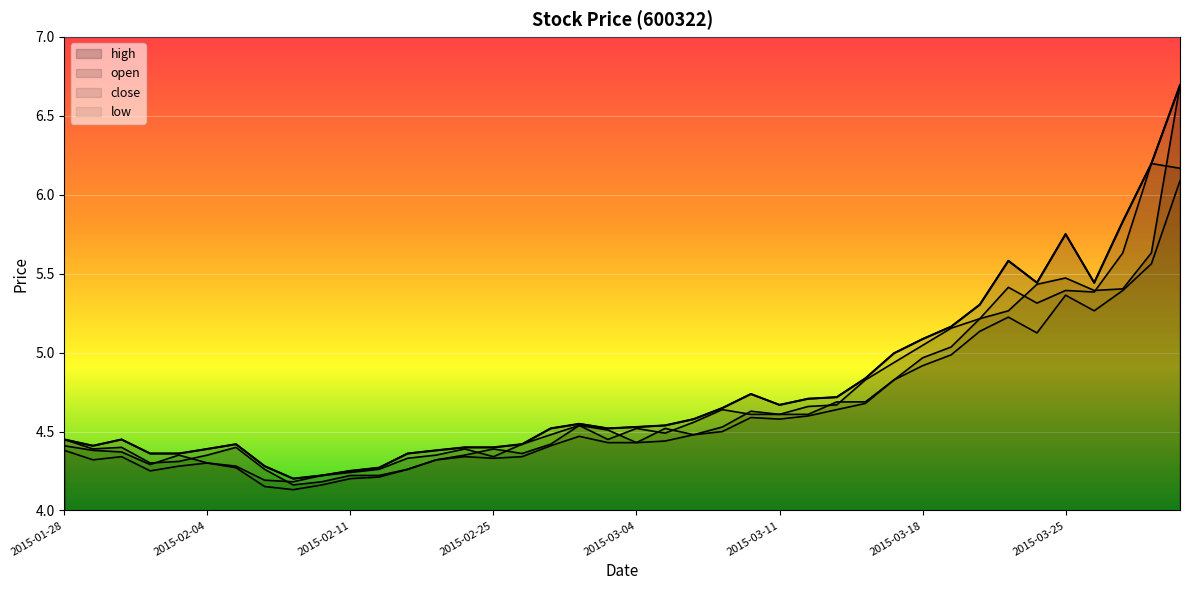

What position from the right is 2015-03-13?

13